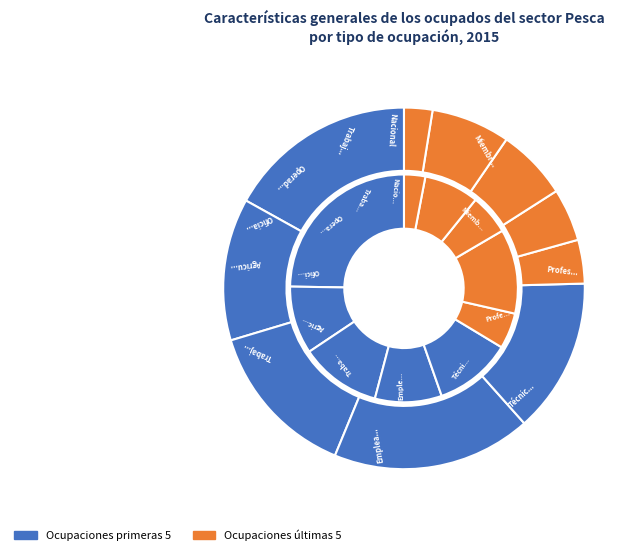

What is the smallest slice in the pie chart?

Nacional